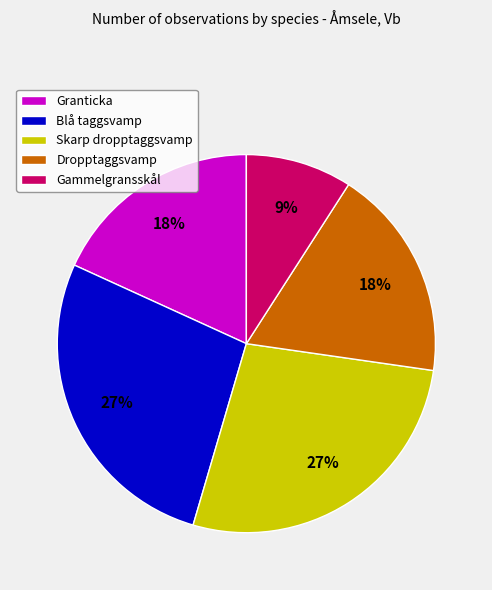

What is the smallest slice in the pie chart?

Gammelgransskål